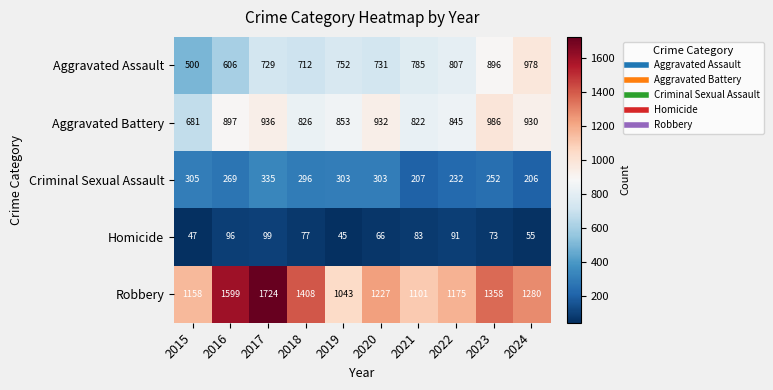

What is the sum of the Criminal Sexual Assault values at 2016 and 2022?

501